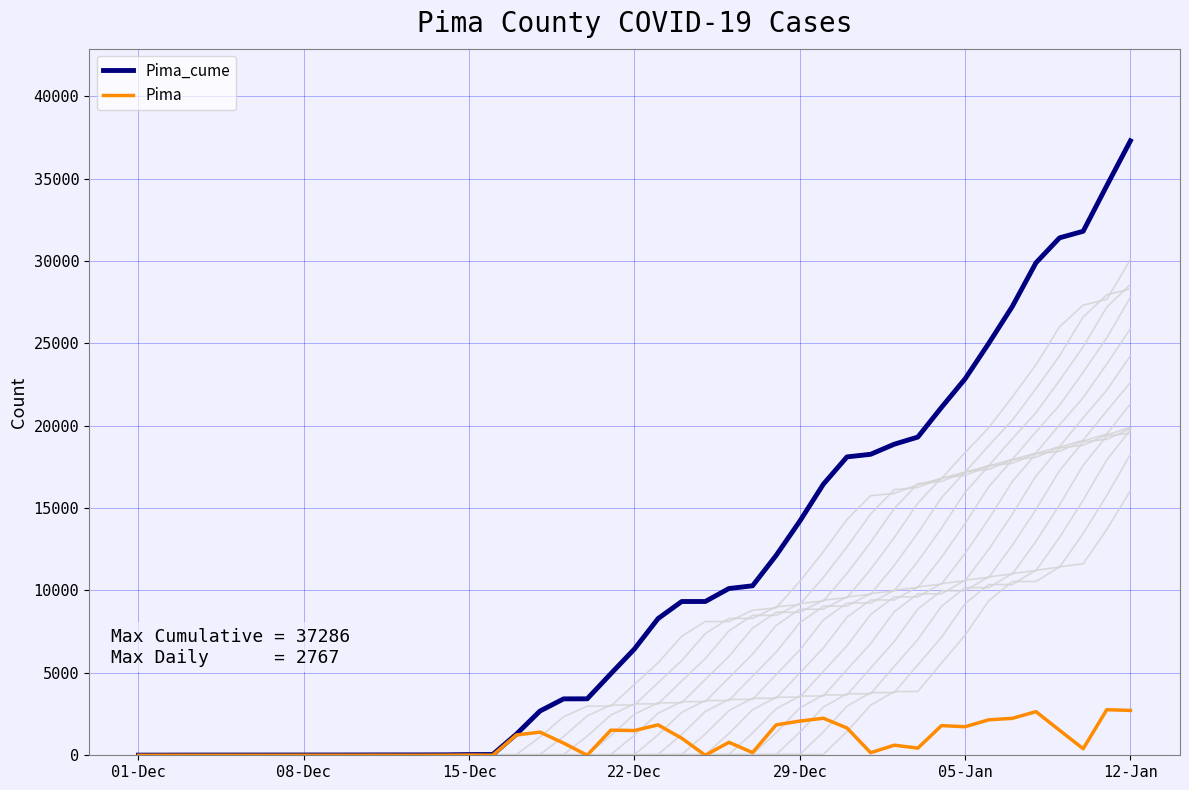

True or false: Pima_cume and Pima intersect in this chart.

False